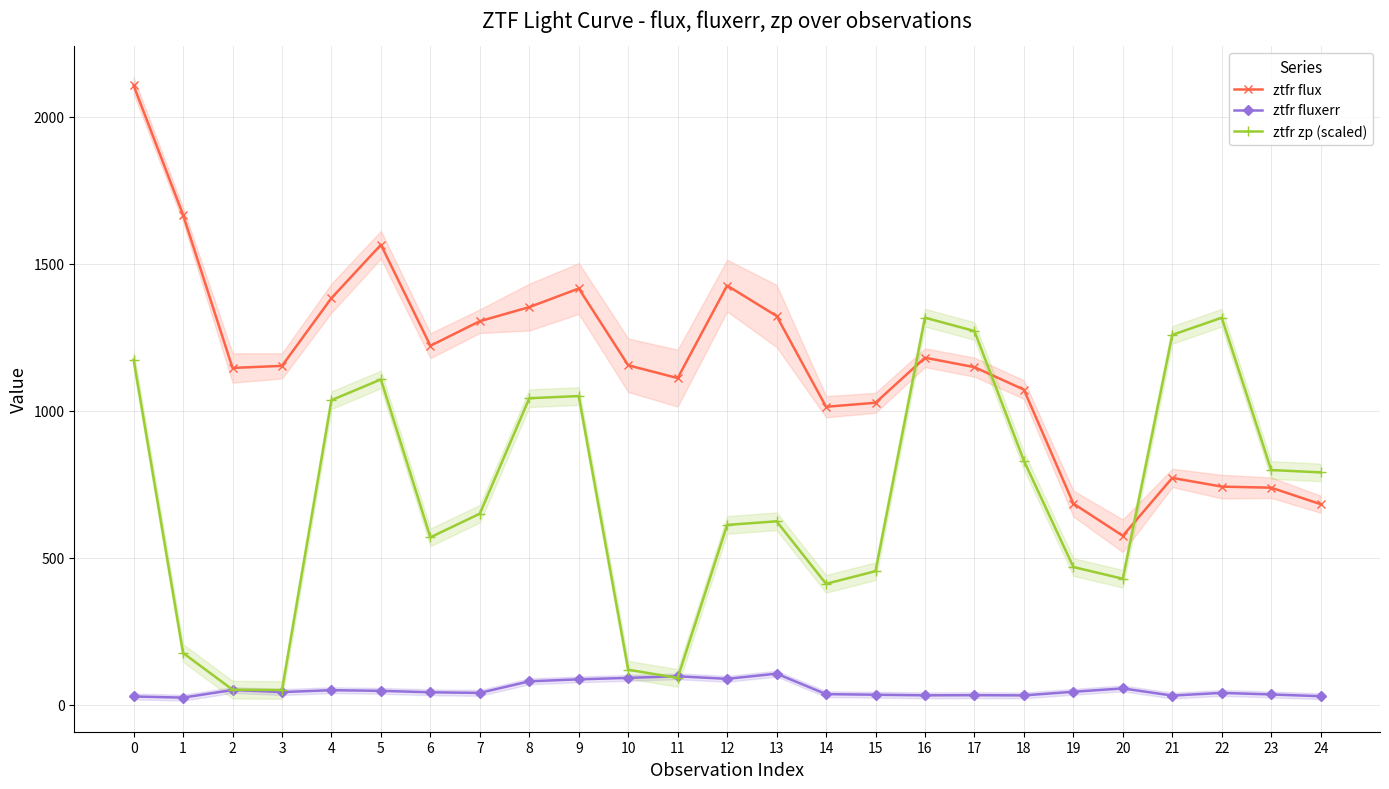

What is the value of the ztfr zp (scaled) point at the 4th from the left?

50.0